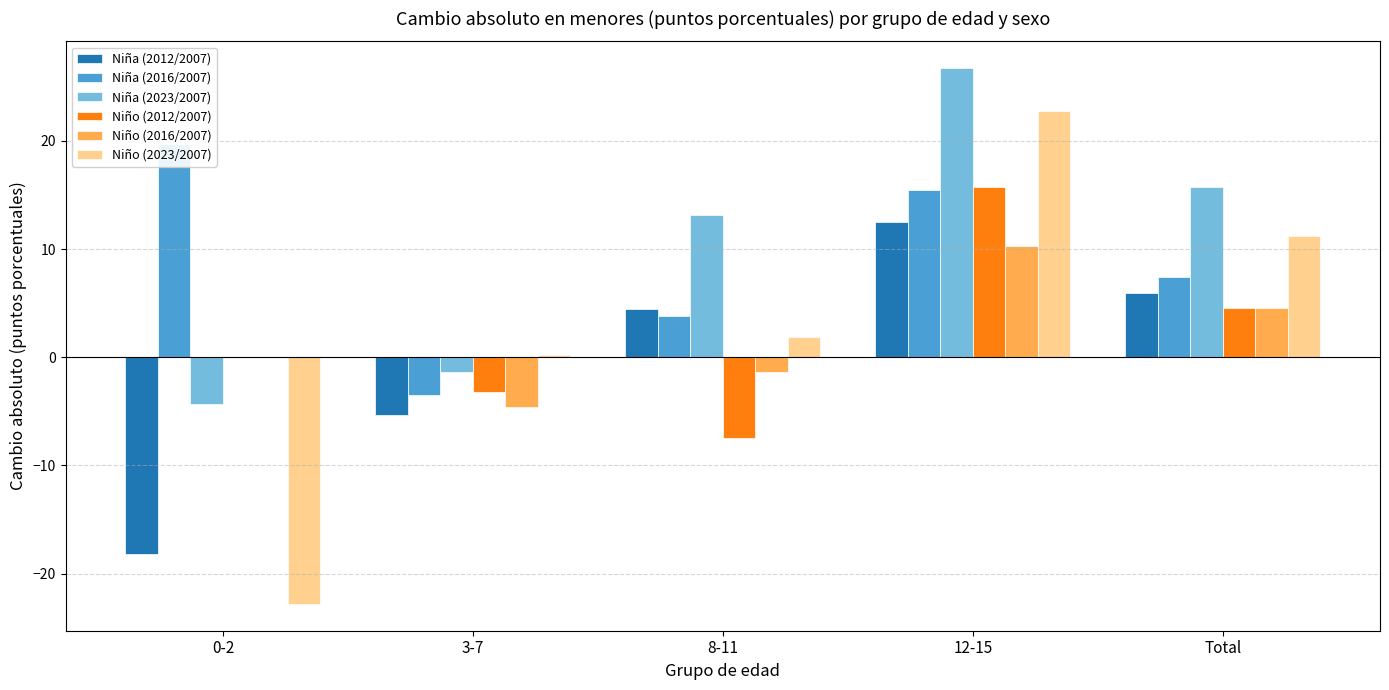

What is the label of the 4th bar from the left?

12-15